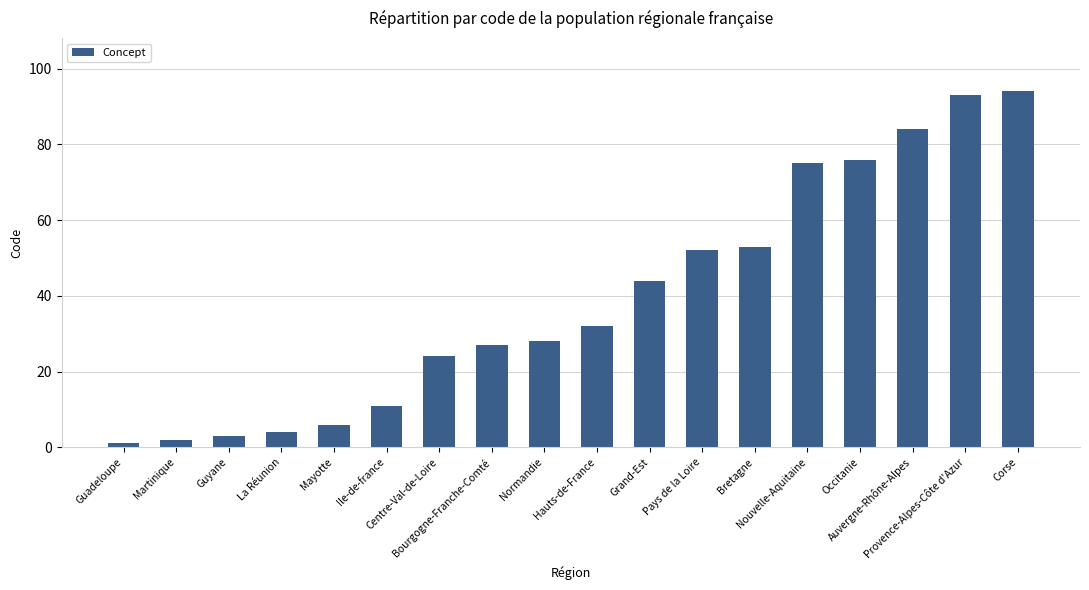

The value at Normandie is 28. True or false?

True